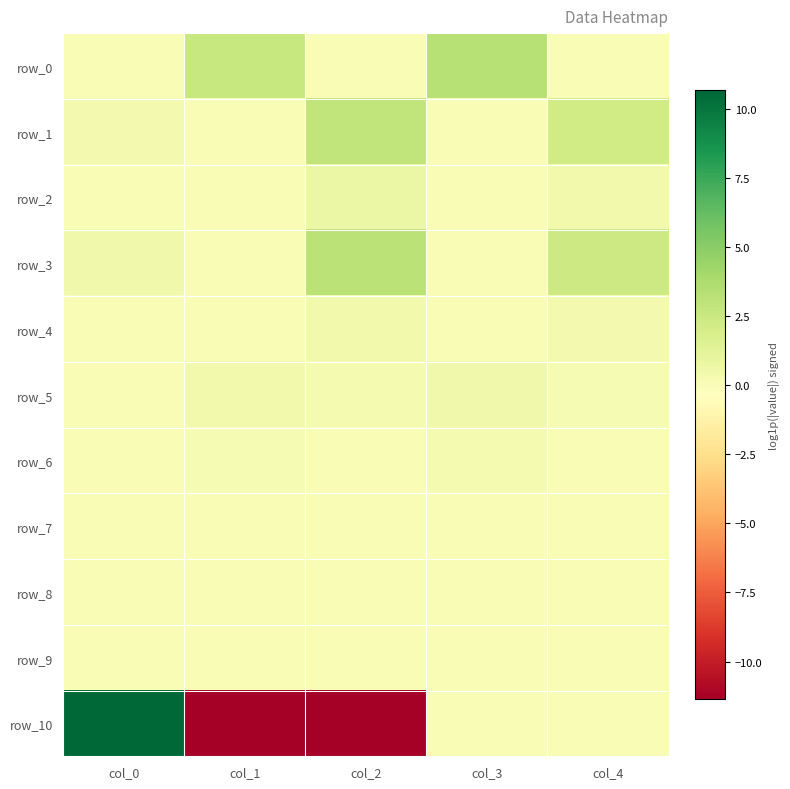

At how many categories does at least one series exceed 1?

5